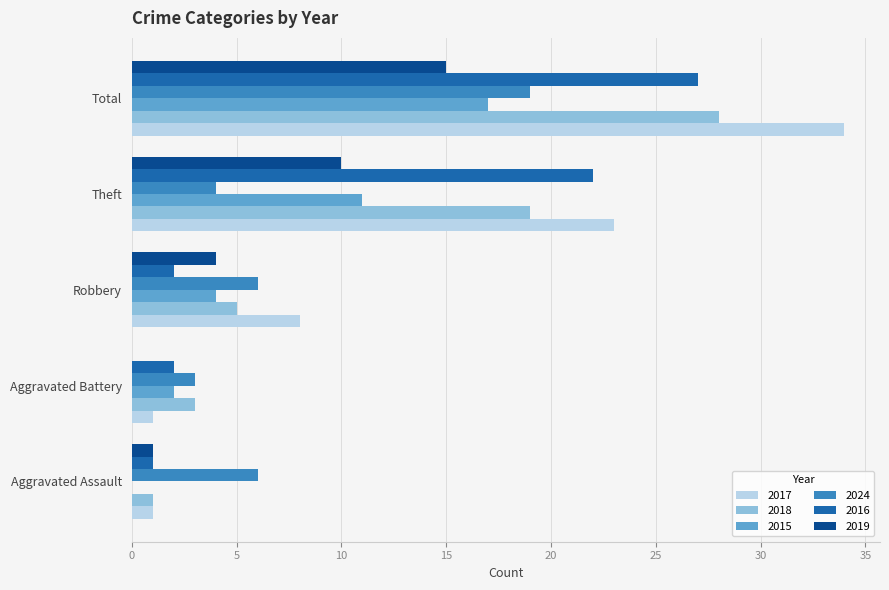

What is the sum of the 2016 values at Theft and Robbery?

24